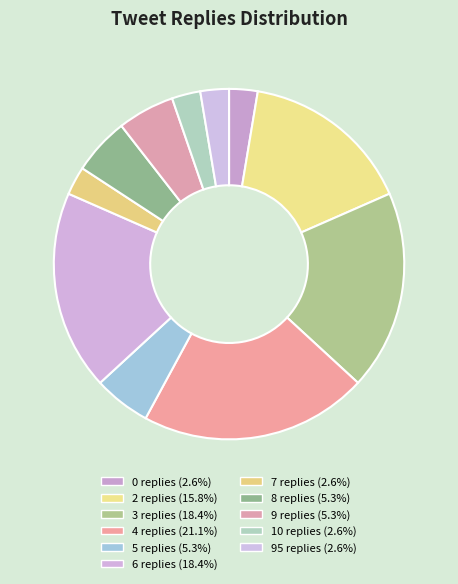

How many slices are in this pie chart?

11